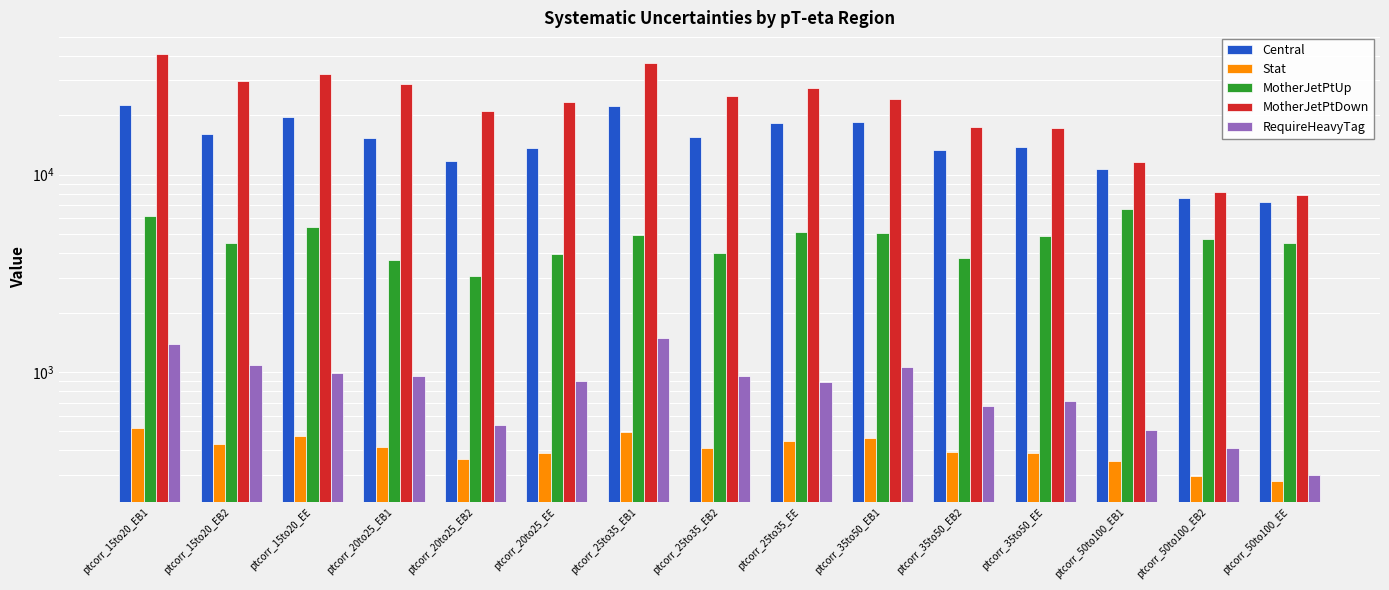

What are all the series names shown in the legend?

Central, Stat, MotherJetPtUp, MotherJetPtDown, RequireHeavyTag